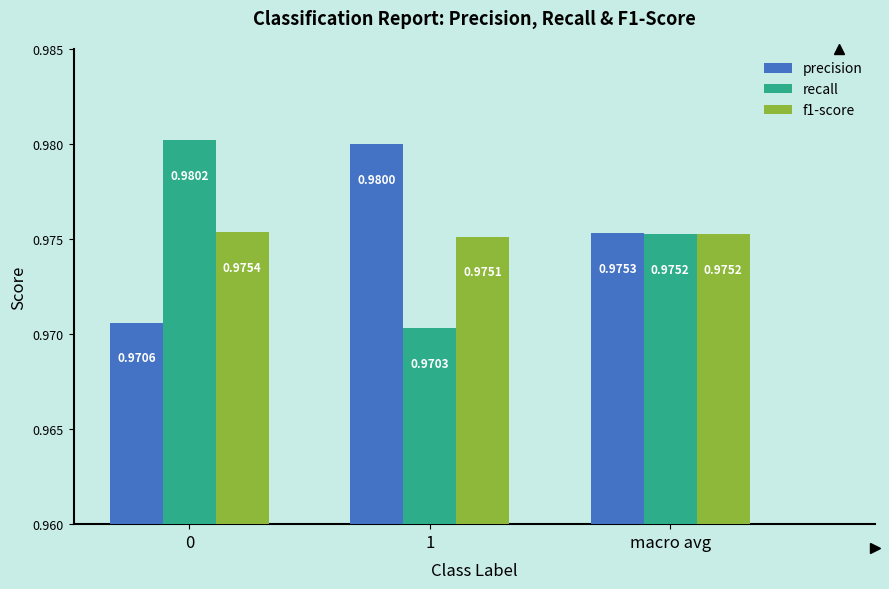

Is the value of f1-score at 0 greater than the value of recall at 1?

Yes